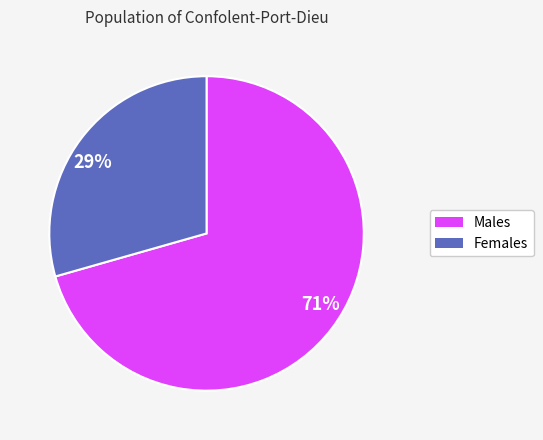

Is the sum of 29% and 71% greater than half?

Yes